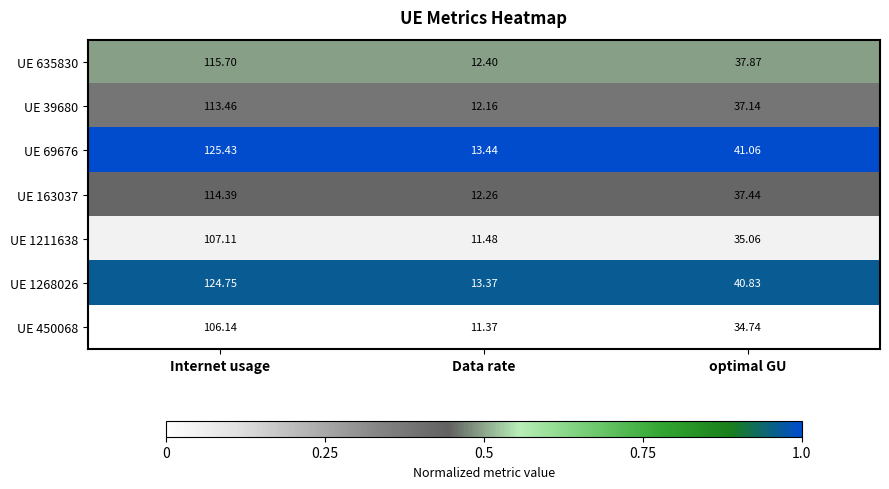

At which category is the sum across all series the highest?

Internet usage